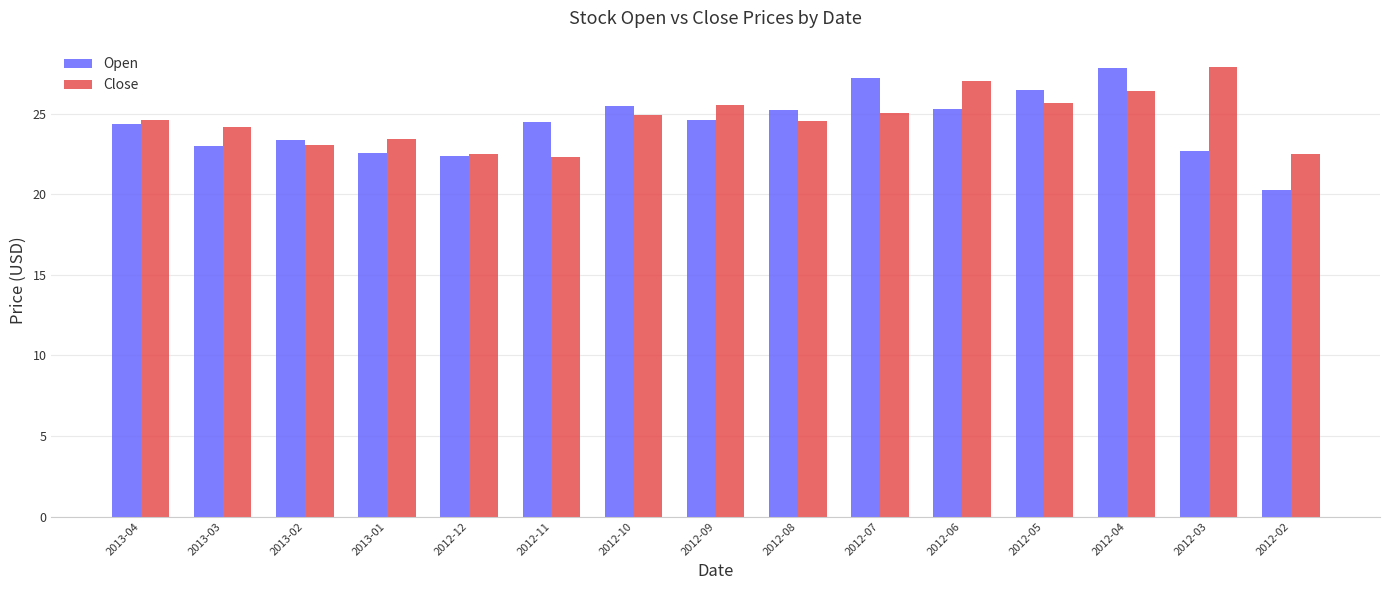

At which category is the sum across all series the highest?

2012-04